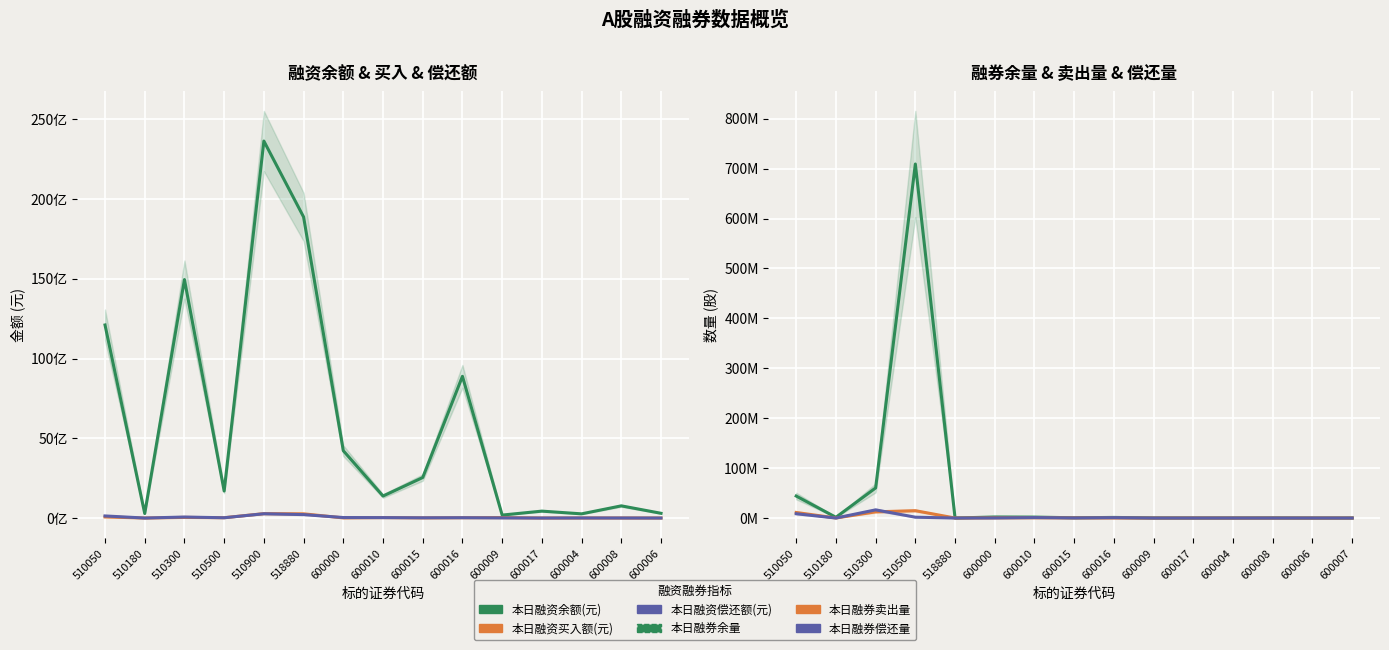

Which has a higher value, 600004 or 600008?

600008